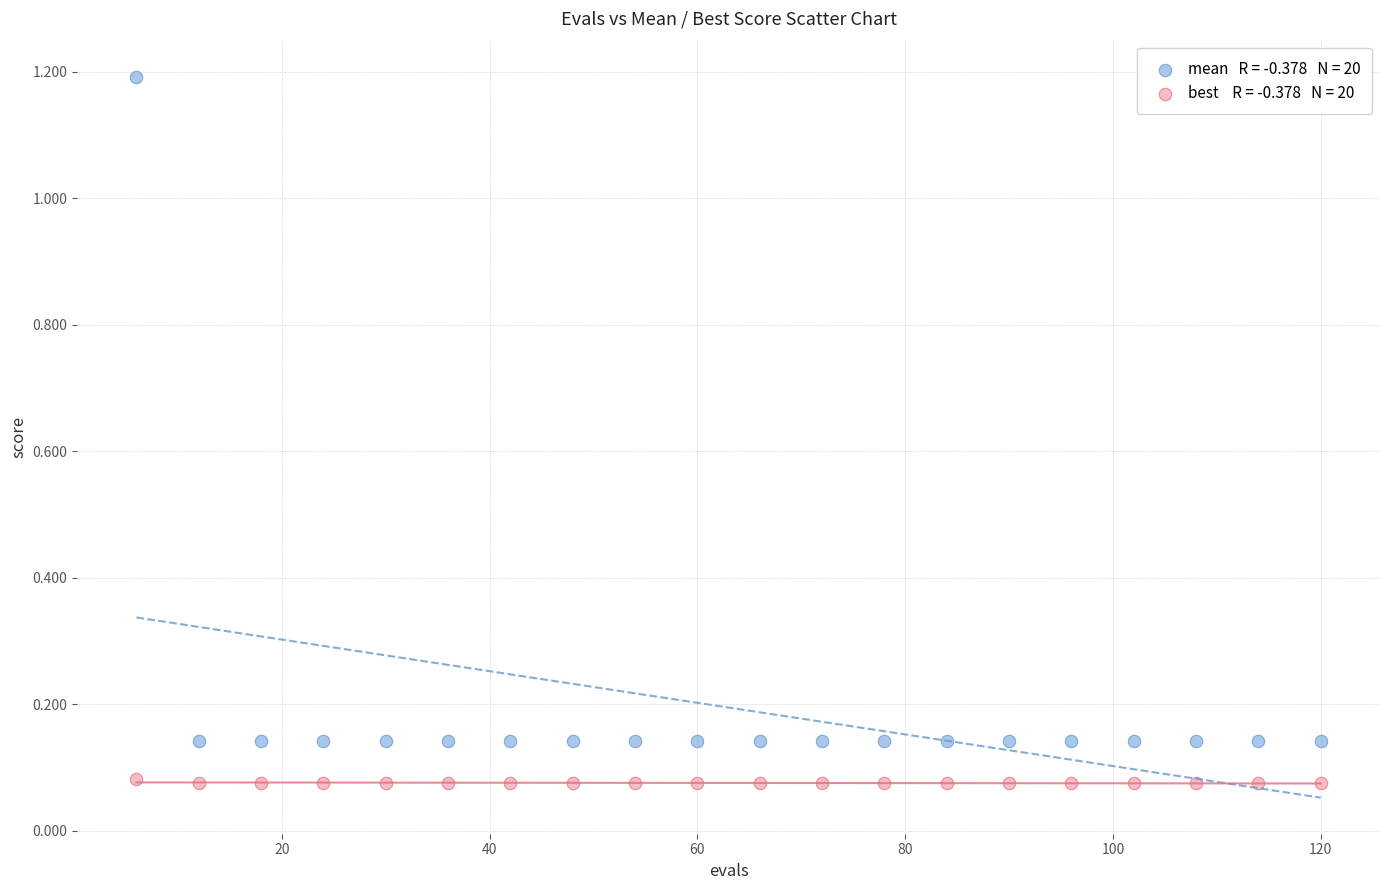

Across all data points, what is the range of X values (max minus min)?

114.0